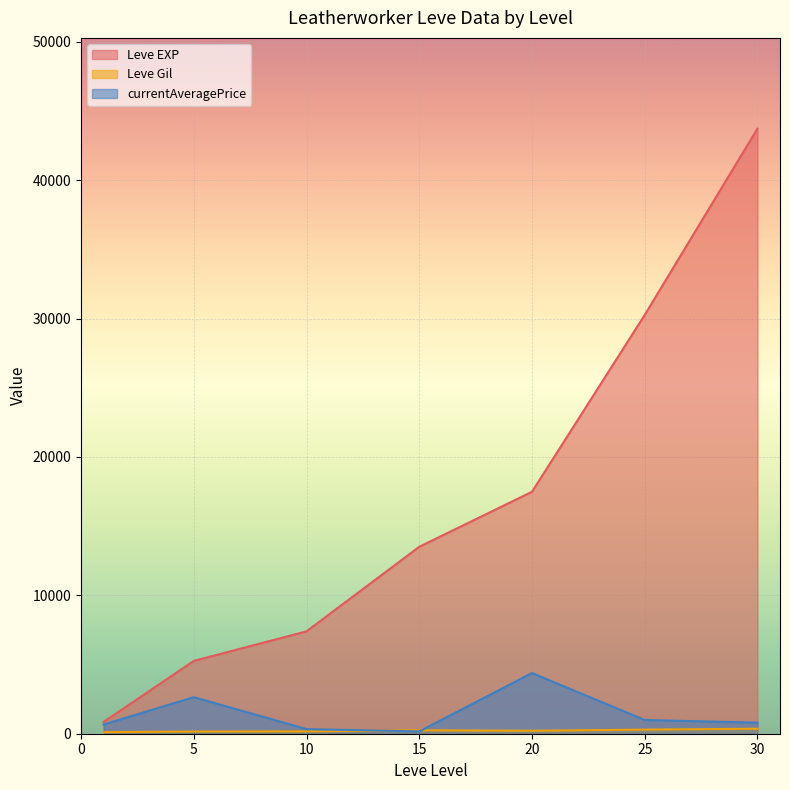

What is the spread (max minus min) of values at 30?

43369.0